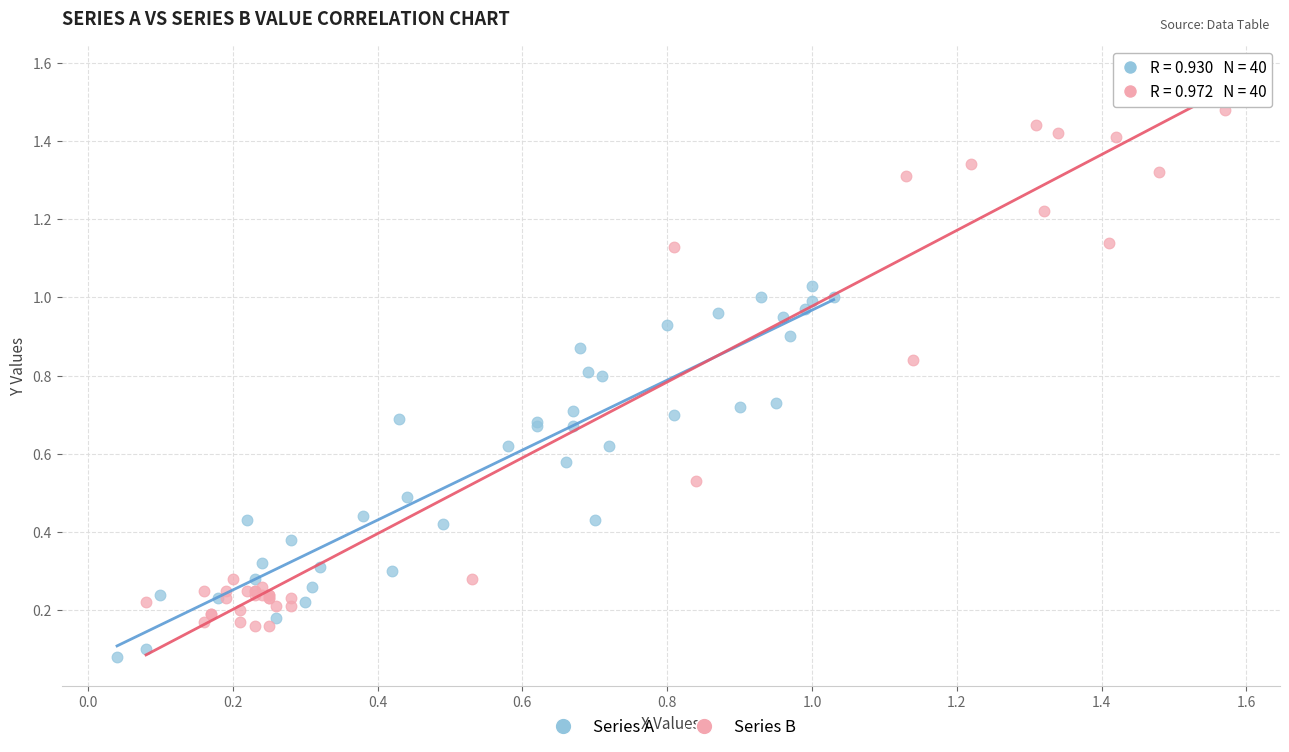

Which series reaches the maximum Y coordinate?

Series B